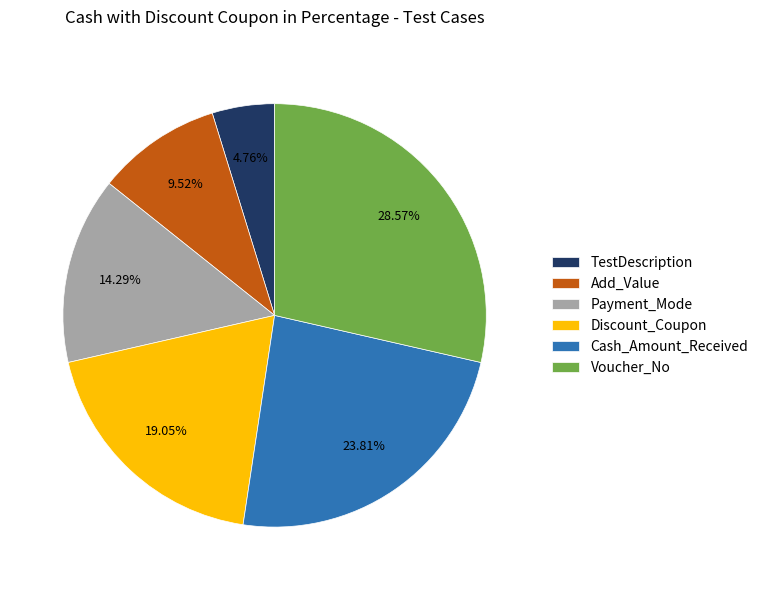

To the nearest percent, what is the combined percentage of Cash_Amount_Received and Payment_Mode?

38%